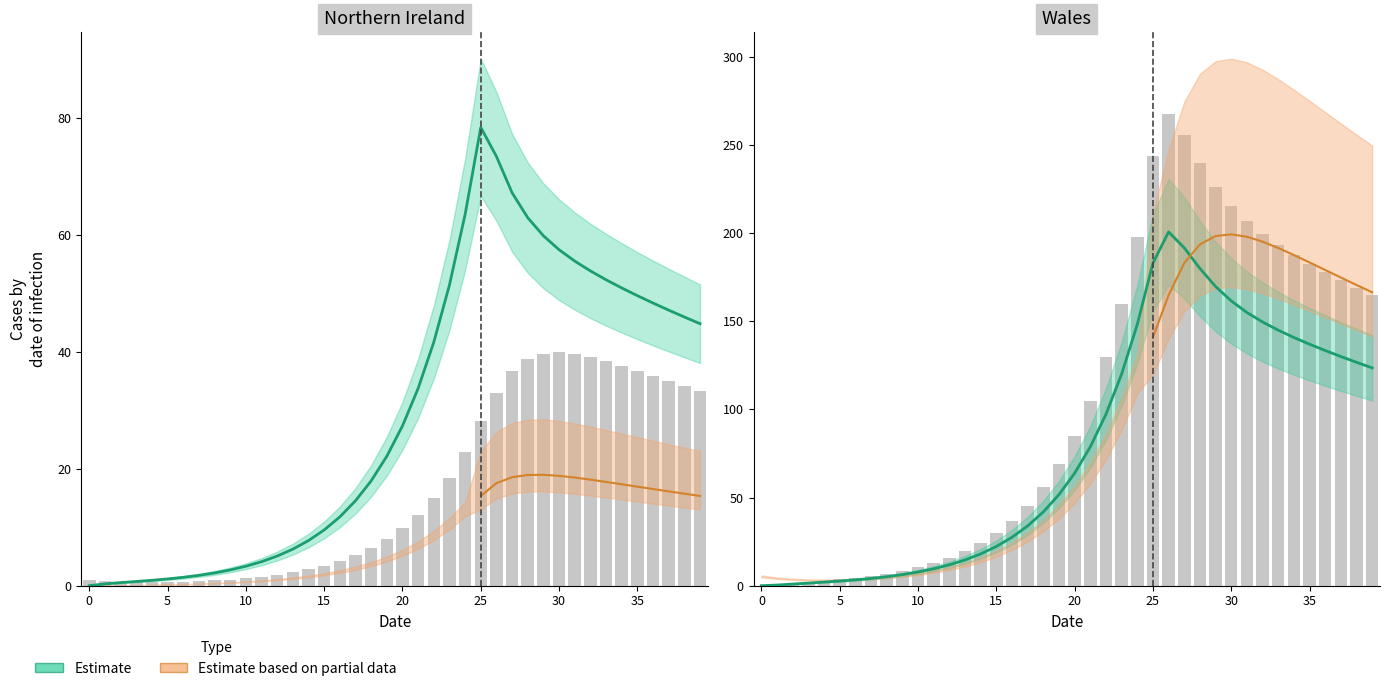

Are the bars grouped side by side (vs. stacked)?

Yes